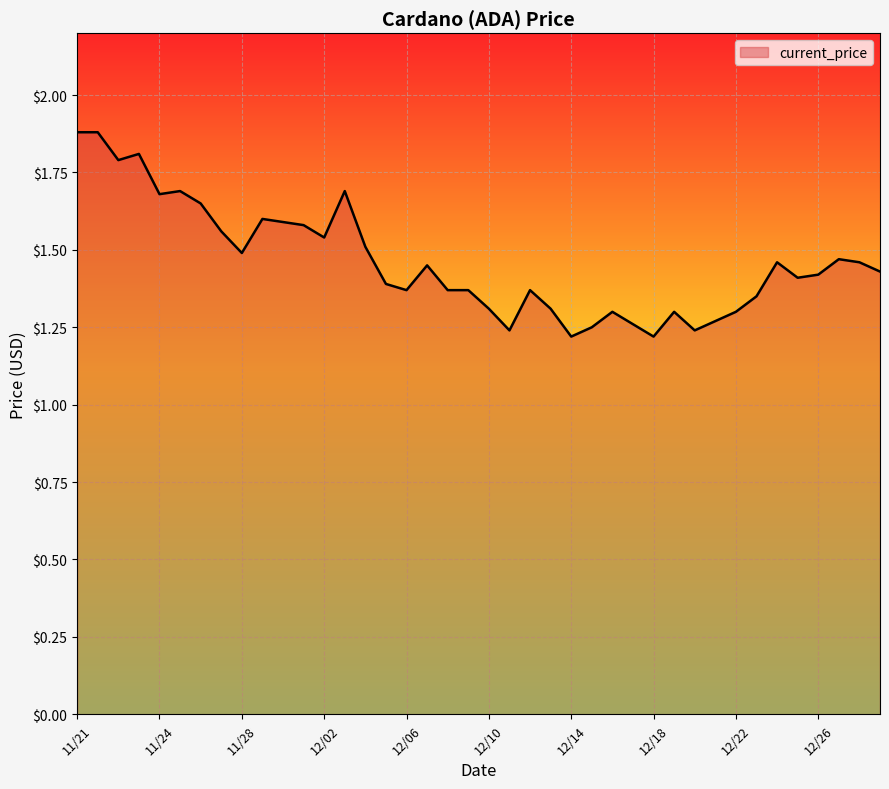

What is the greatest value displayed?

1.9